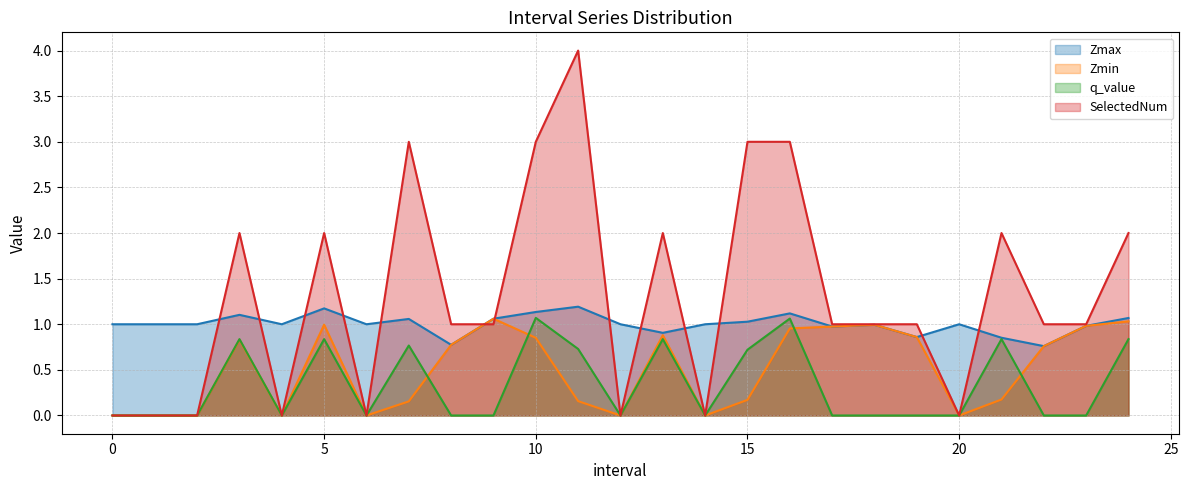

What is the greatest value displayed?

4.0